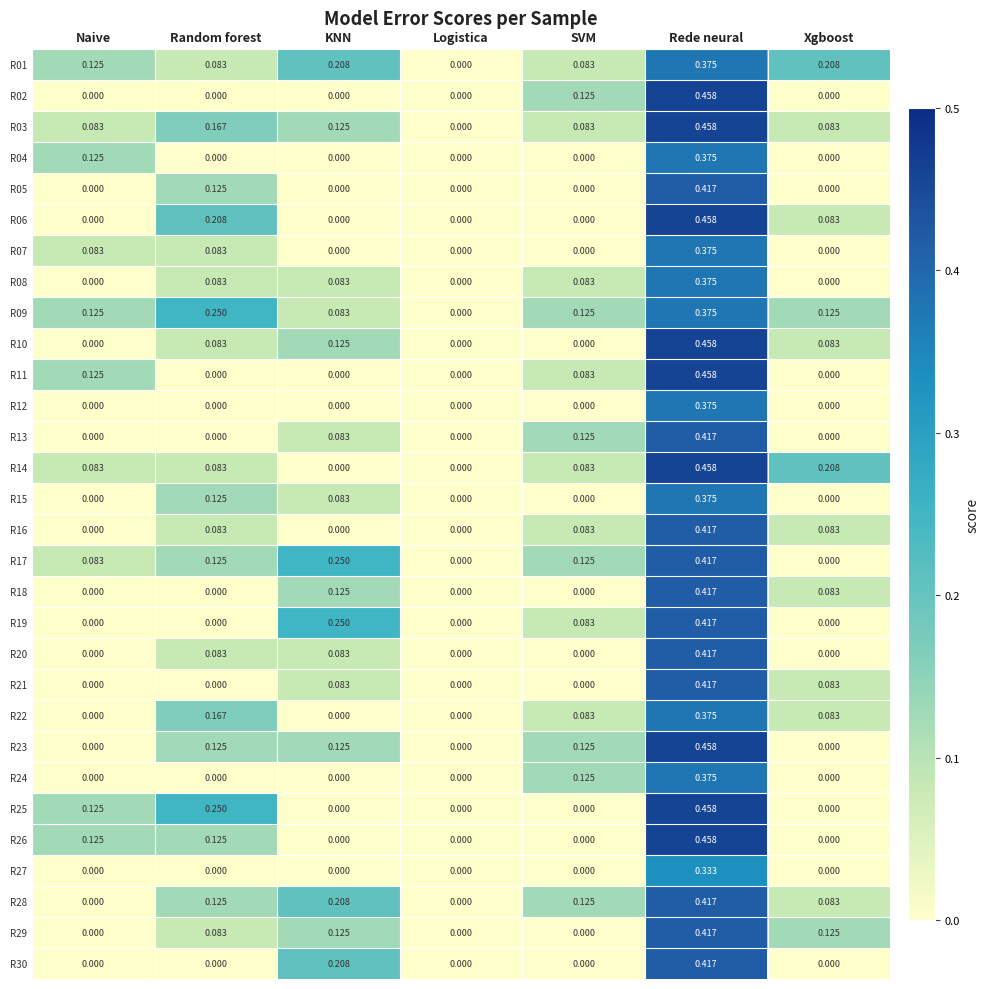

Is the value of R01 at Random forest greater than the value of R12 at Random forest?

Yes